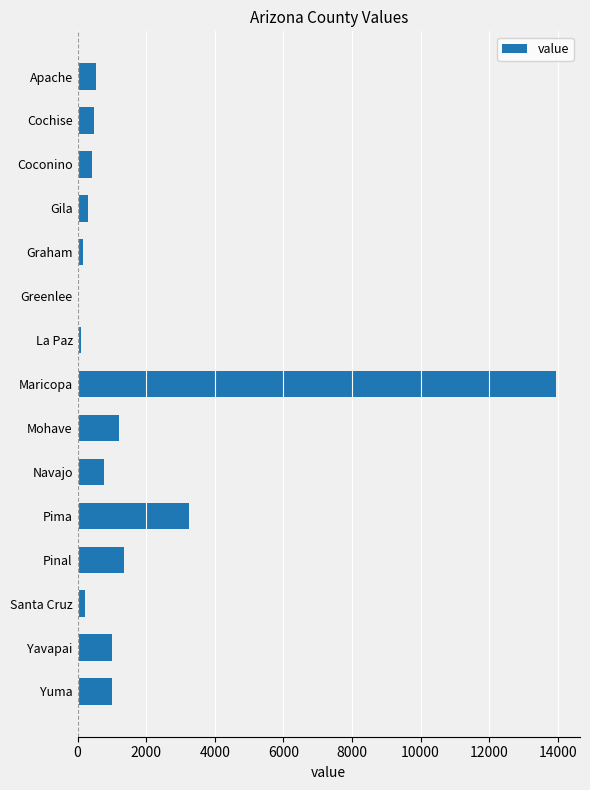

What is the maximum value shown in the chart?

13952